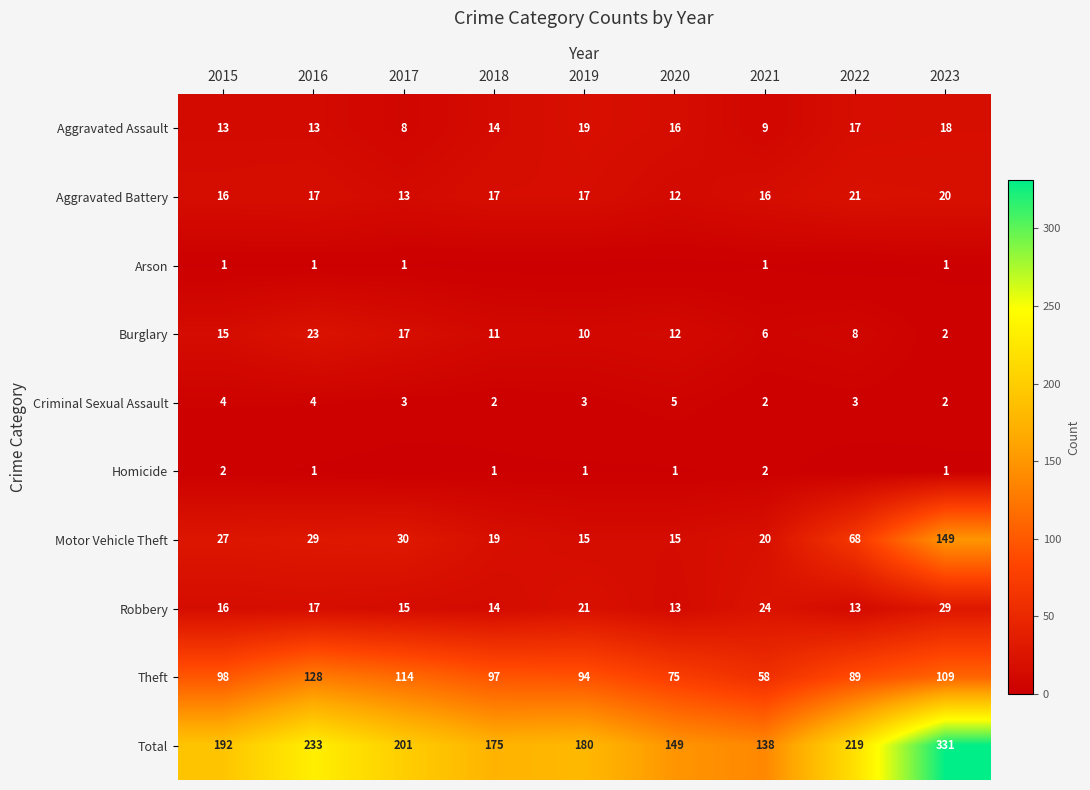

What value does the Aggravated Battery series have at 2020?

12